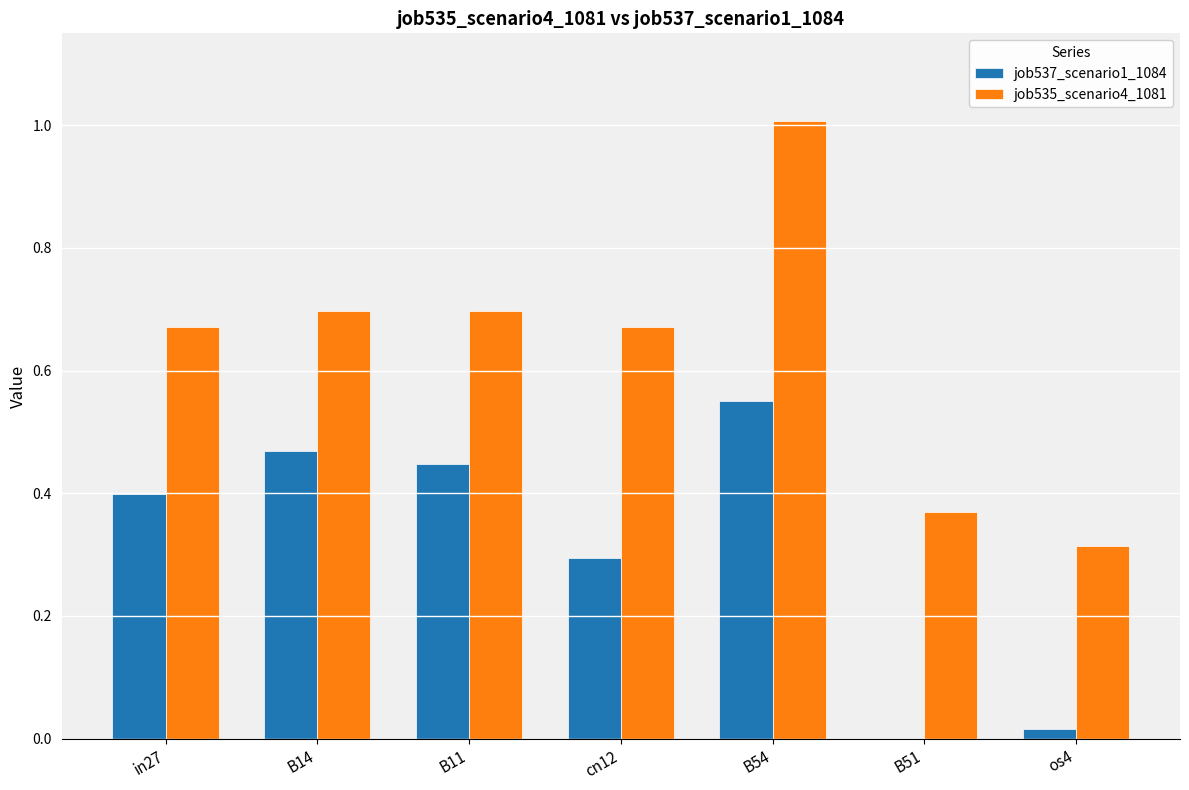

What is the sum of all job535_scenario4_1081 values?

4.4